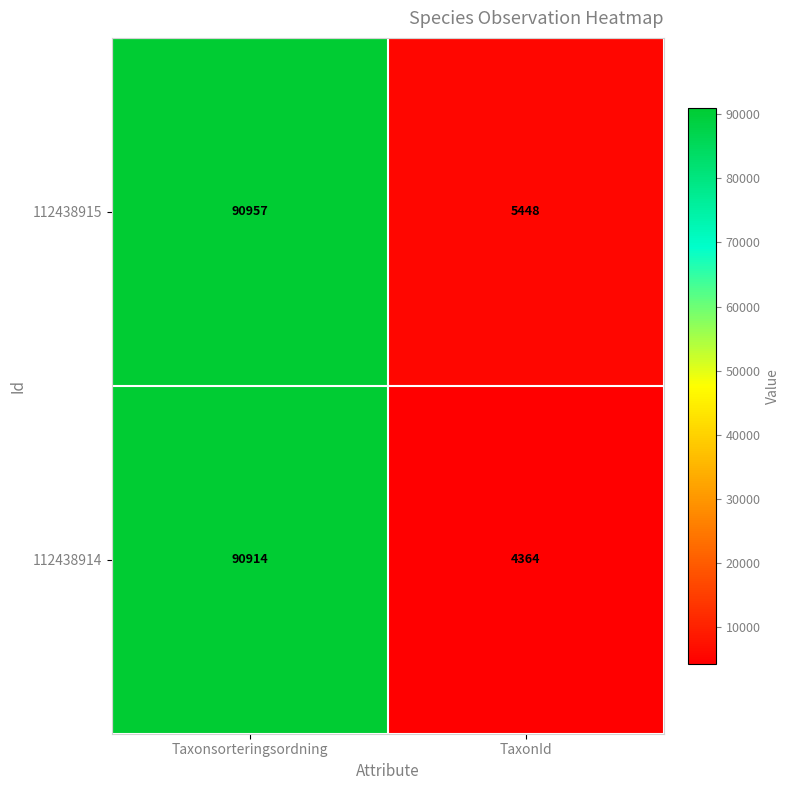

What is the difference between the 112438915 values at TaxonId and Taxonsorteringsordning?

85509